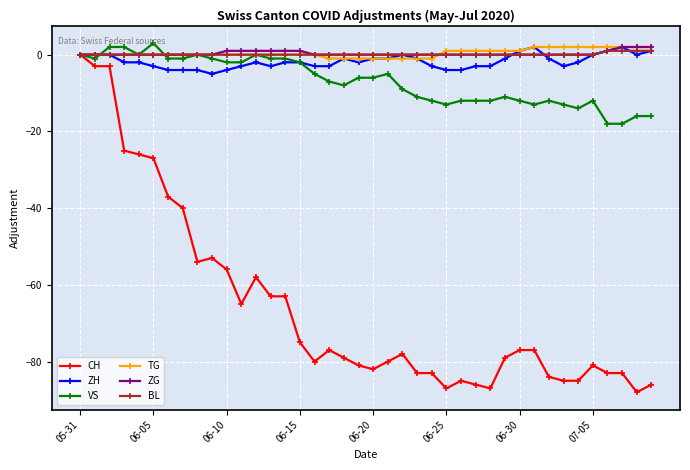

Does the chart display data point markers on the line(s)?

Yes